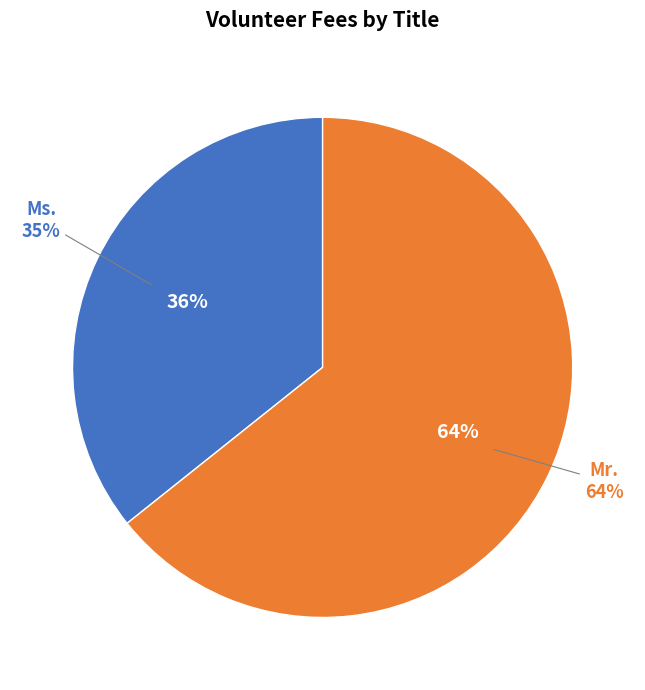

To the nearest percent, what is the combined percentage of Ms. and Mr.?

100%